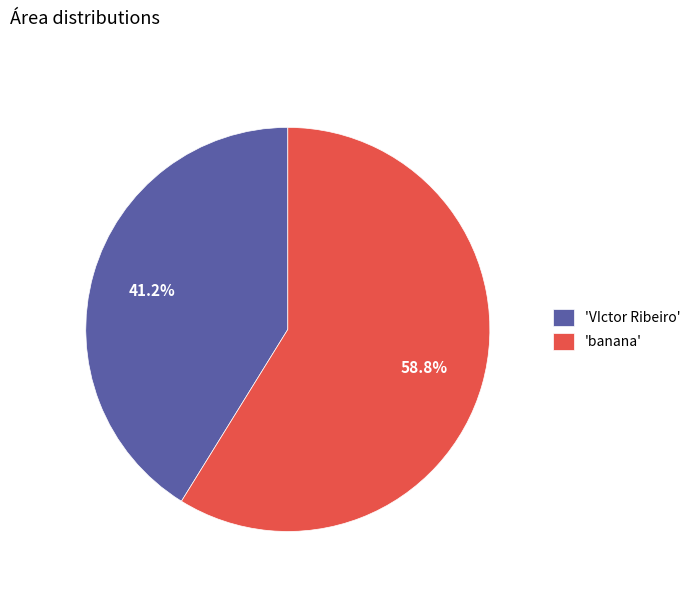

Which category has the biggest portion of the pie?

'banana'